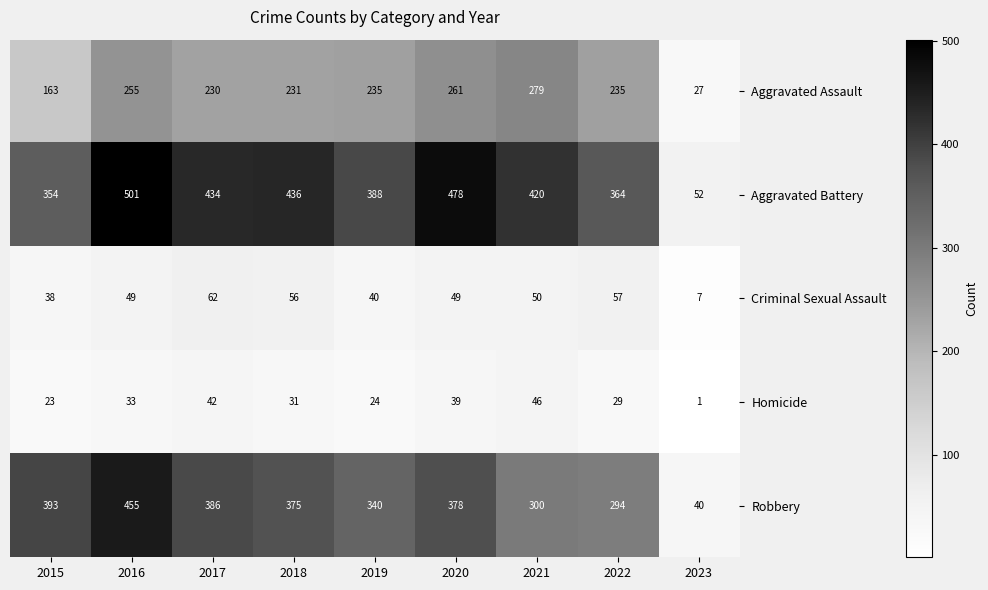

Where does the Robbery series first go above 375?

2015